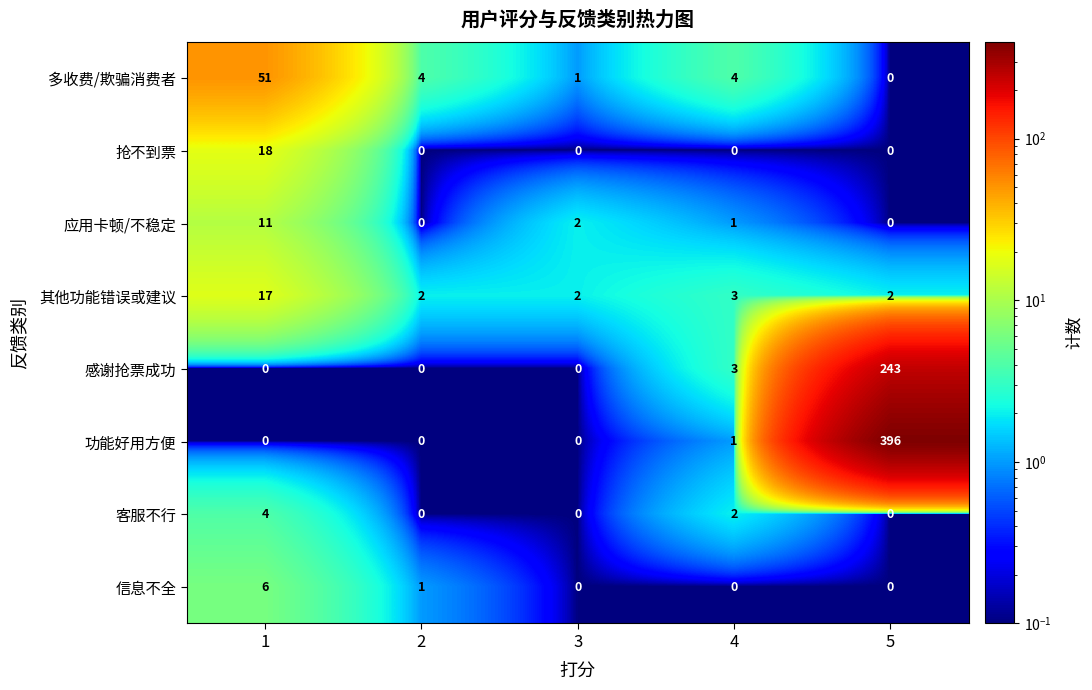

What is the spread (max minus min) of values at 4?

4